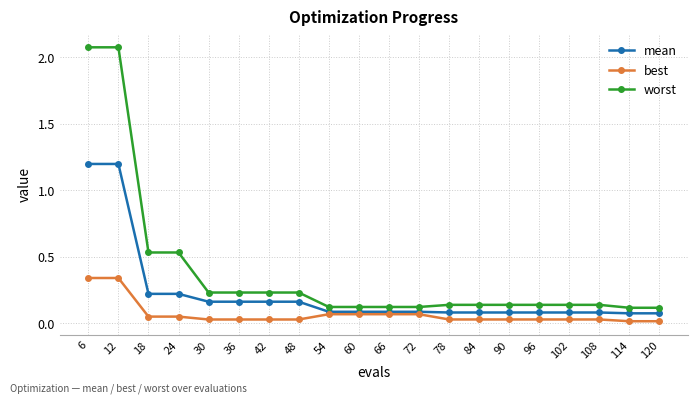

Is it true that best equals 0.1 at 24?

True